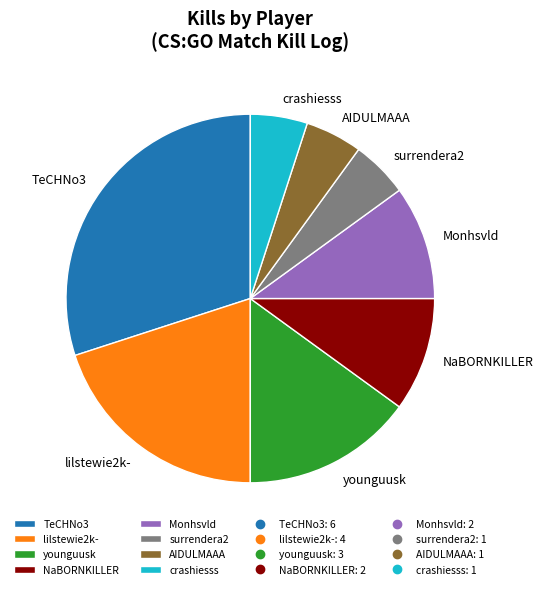

How many segments does this pie chart have?

8